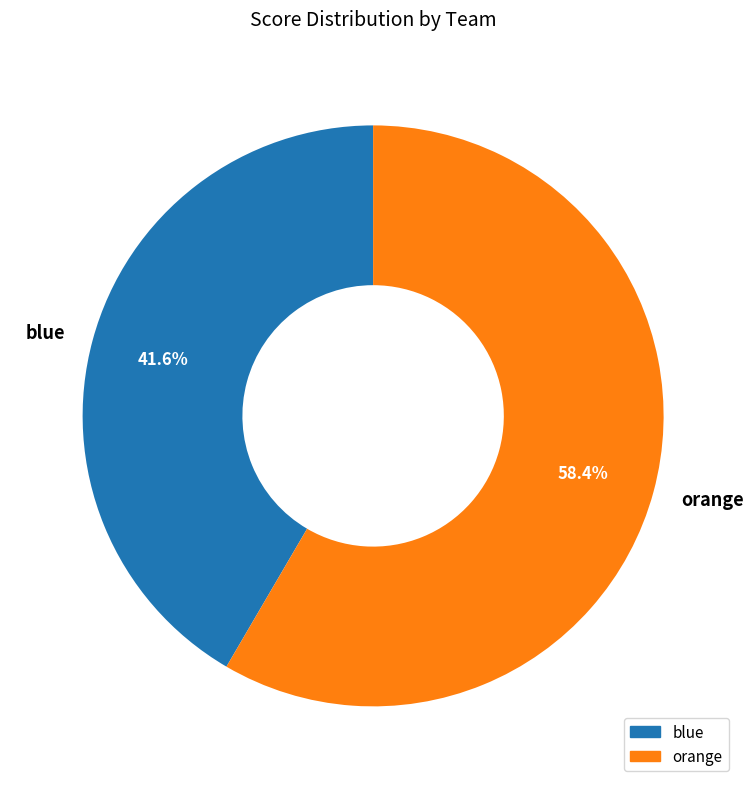

Rank the categories by value from highest to lowest.

orange, blue